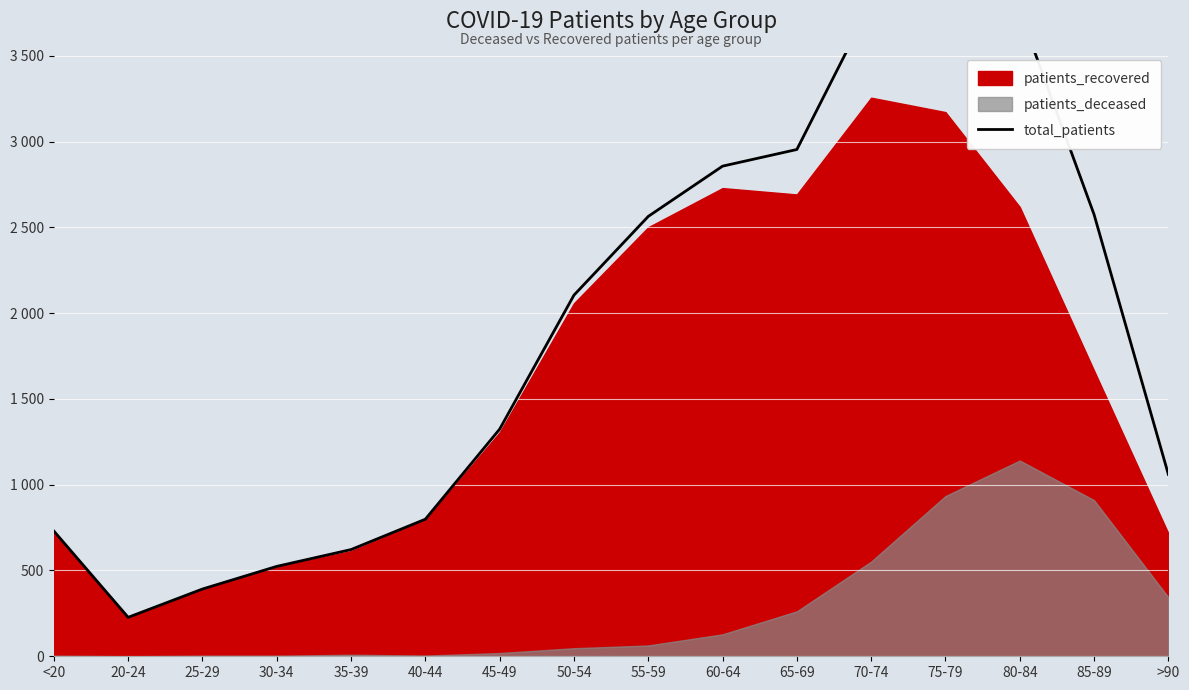

Reading left to right, transcribe all the data shown in this chart.

730	227	392	524	622	799	1324	2105	2564	2857	2954	3808	4106	3760	2575	1060